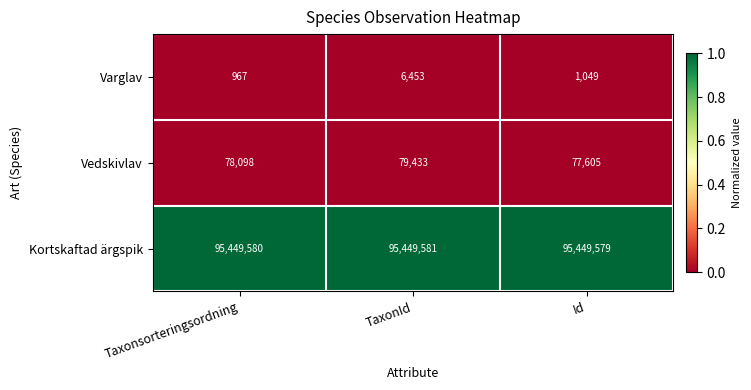

Rank the series by their maximum value, from highest to lowest.

Kortskaftad ärgspik, Vedskivlav, Varglav